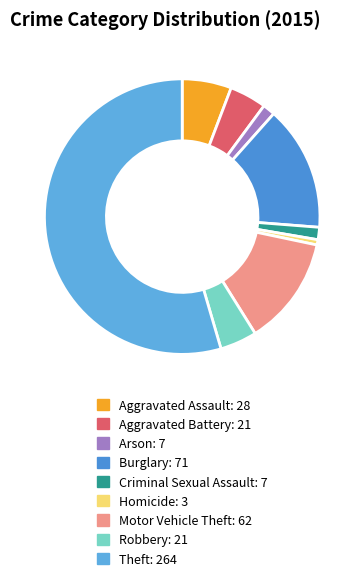

Which category has the biggest portion of the pie?

Theft